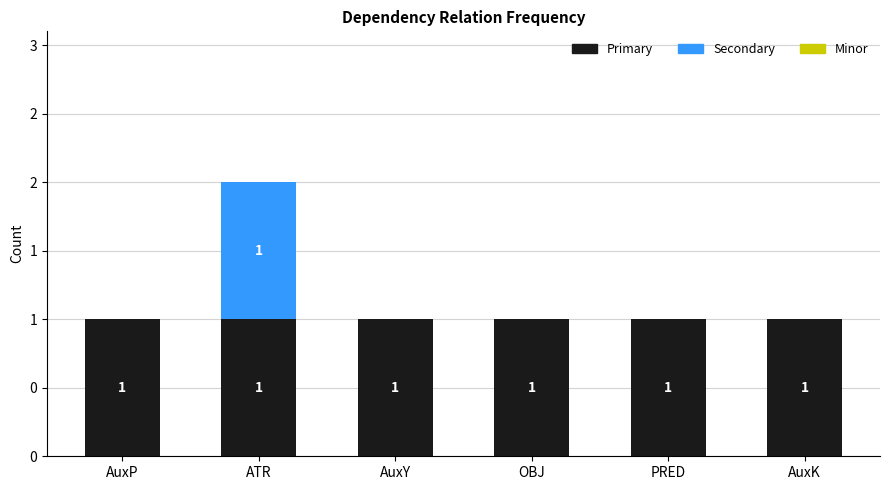

How many Secondary values are between 0 and 1?

6